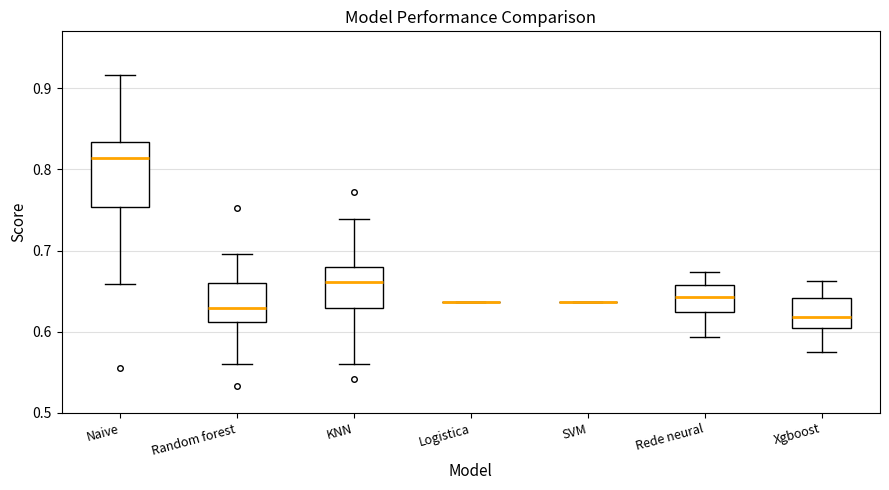

Reading left to right, read every box against the y-axis: the position of its median line, the range the box covers, and the ends of its whiskers. The values are not printed on the chart, so give them approximately, as read against the axis.

Naive: median 0.81, box 0.75 to 0.83, whiskers 0.66 to 0.92
Random forest: median 0.63, box 0.61 to 0.66, whiskers 0.56 to 0.70
KNN: median 0.66, box 0.63 to 0.68, whiskers 0.56 to 0.74
Logistica: box collapsed to a line at 0.64, whiskers 0.64 to 0.64
SVM: box collapsed to a line at 0.64, whiskers 0.64 to 0.64
Rede neural: median 0.64, box 0.62 to 0.66, whiskers 0.59 to 0.67
Xgboost: median 0.62, box 0.60 to 0.64, whiskers 0.58 to 0.66